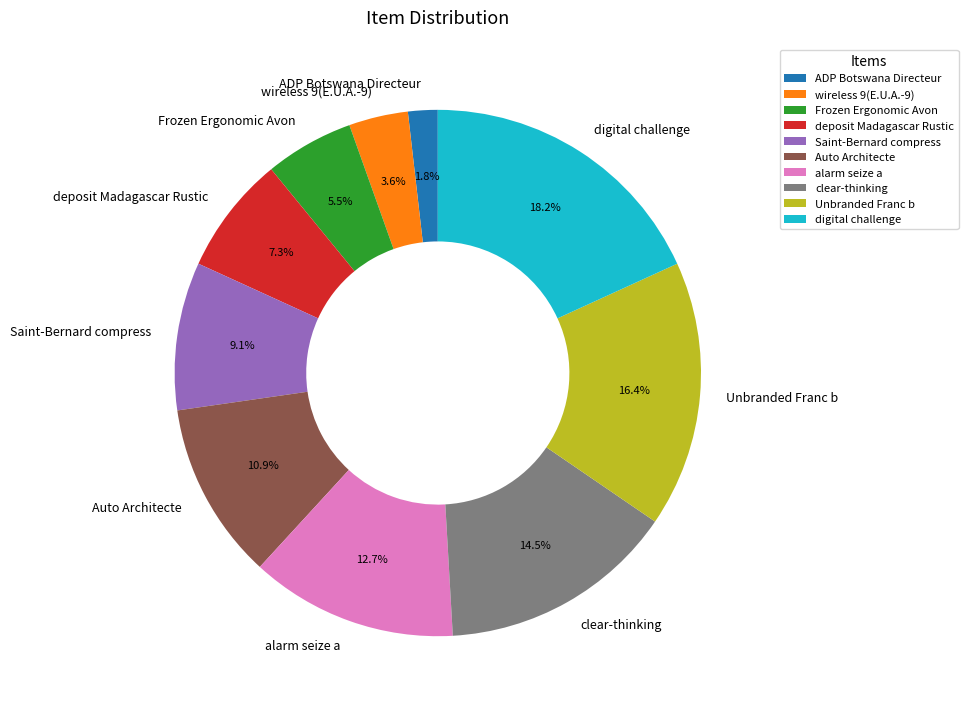

Between Frozen Ergonomic Avon and Auto Architecte, which is larger?

Auto Architecte